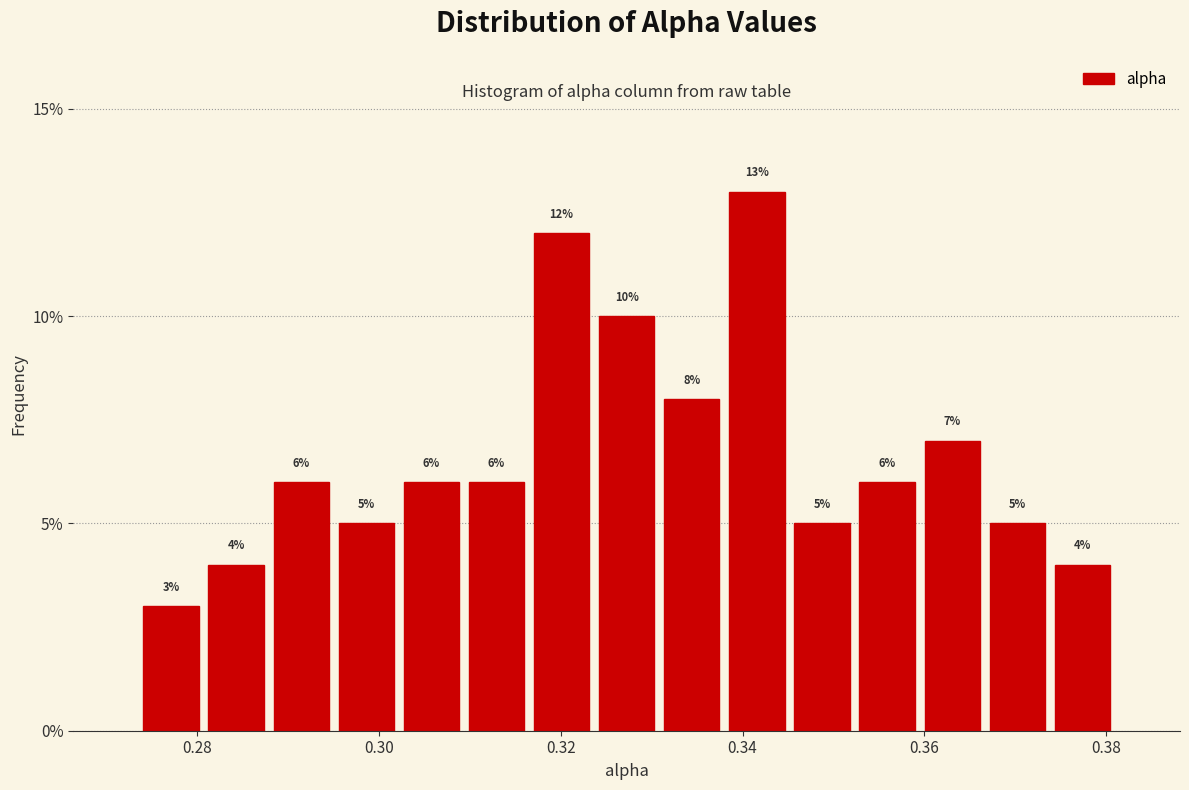

Read against the x-axis, roughly where is the centre of the tallest bar?

0.342